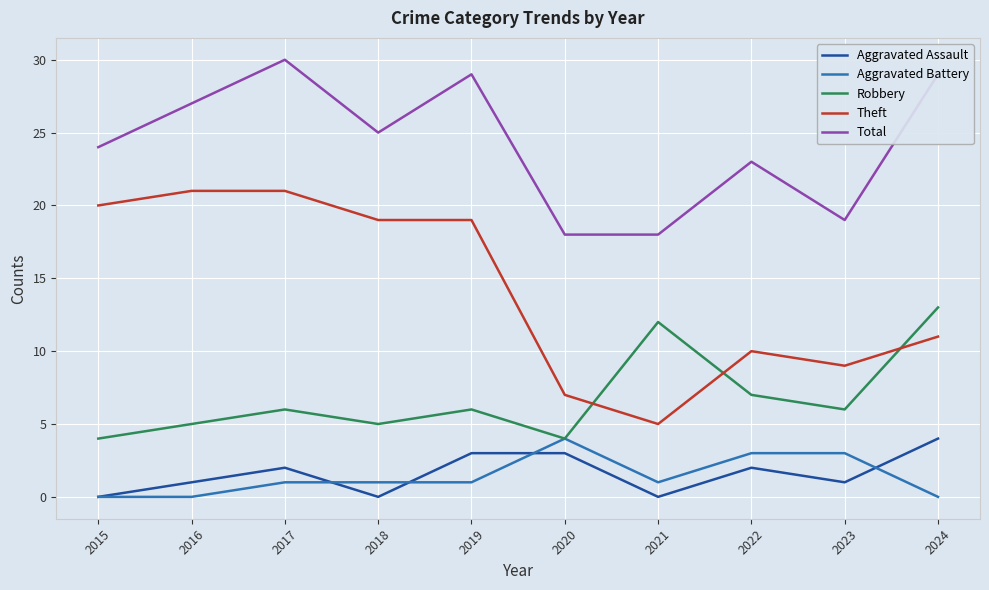

At which label does Theft first exceed 19?

2015